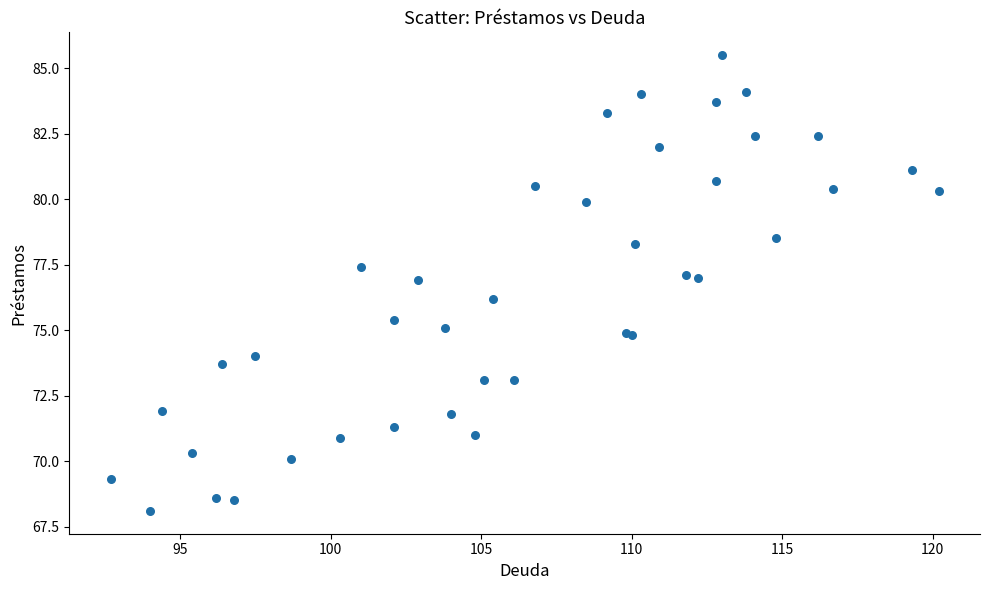

What Y value in the scatter plot is closest to 76?

76.2